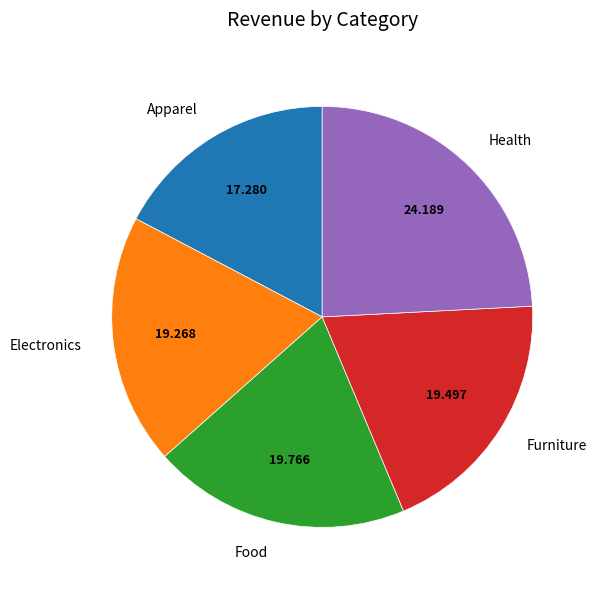

Is it true that Food is 20% of the pie?

True